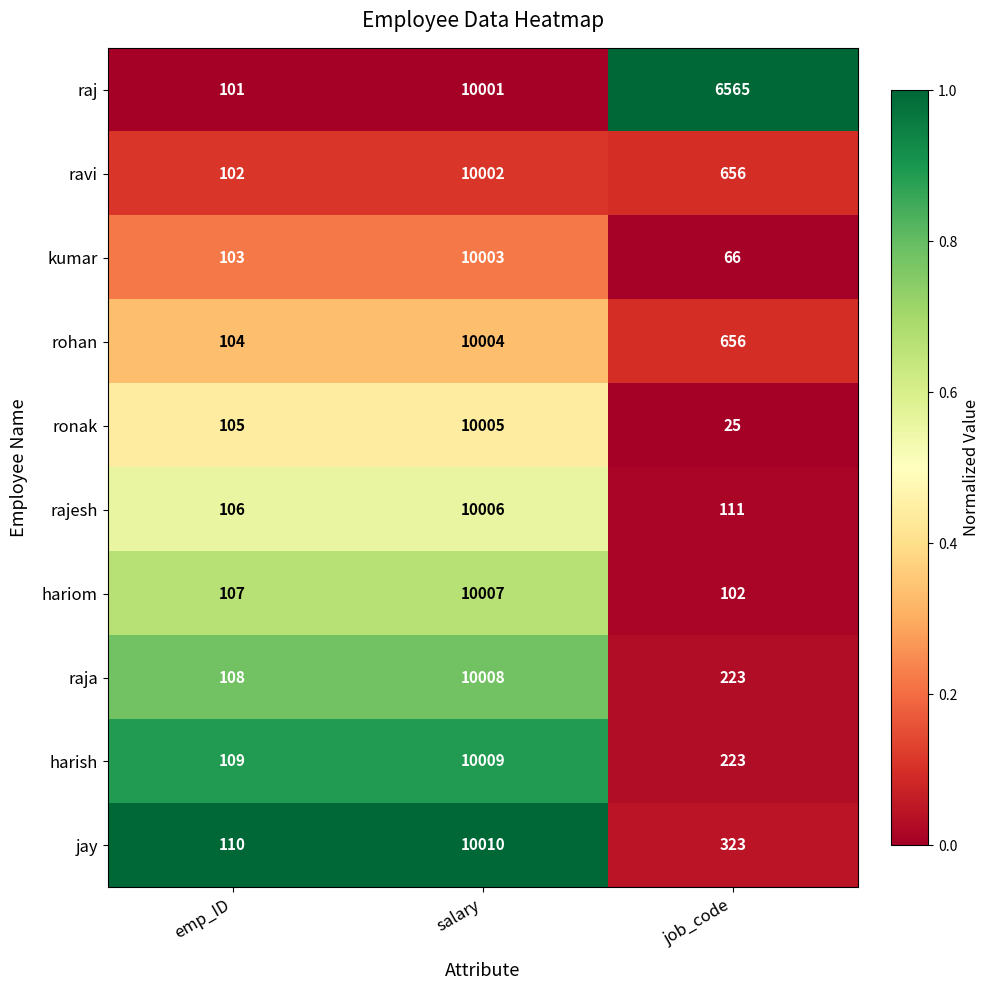

Reading right to left, what are all the values shown in this chart?

raj: 6565	10001	101
ravi: 656	10002	102
kumar: 66	10003	103
rohan: 656	10004	104
ronak: 25	10005	105
rajesh: 111	10006	106
hariom: 102	10007	107
raja: 223	10008	108
harish: 223	10009	109
jay: 323	10010	110